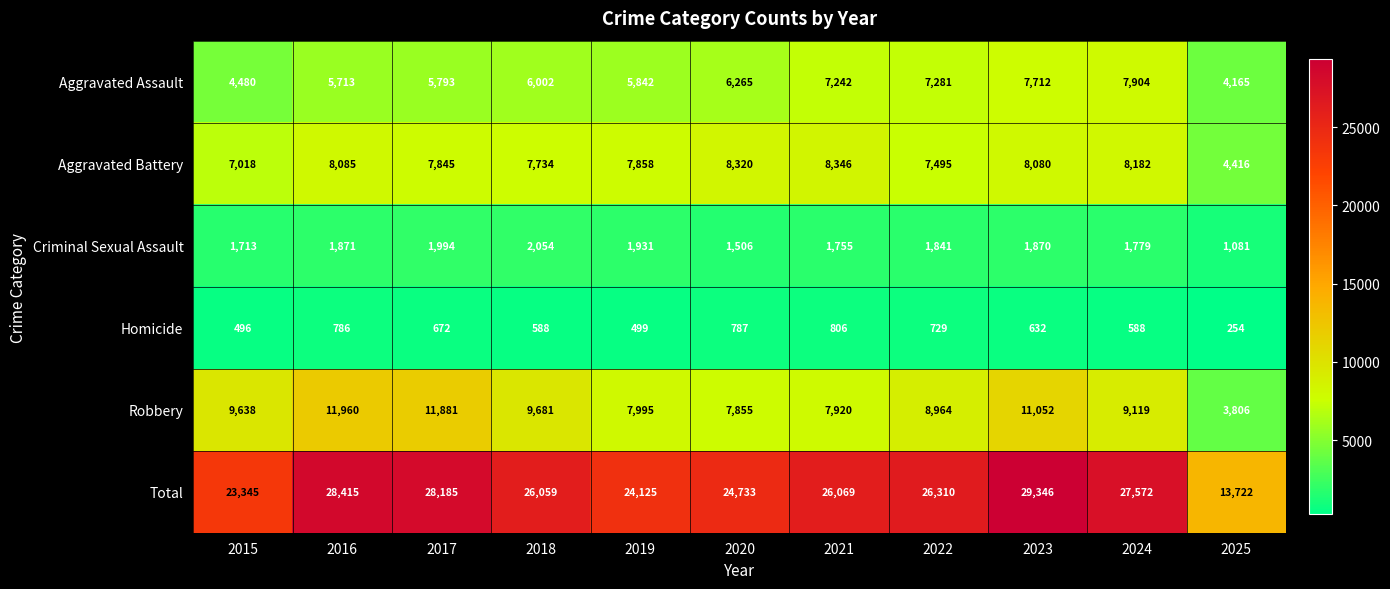

What is the sum of all Homicide values?

6837